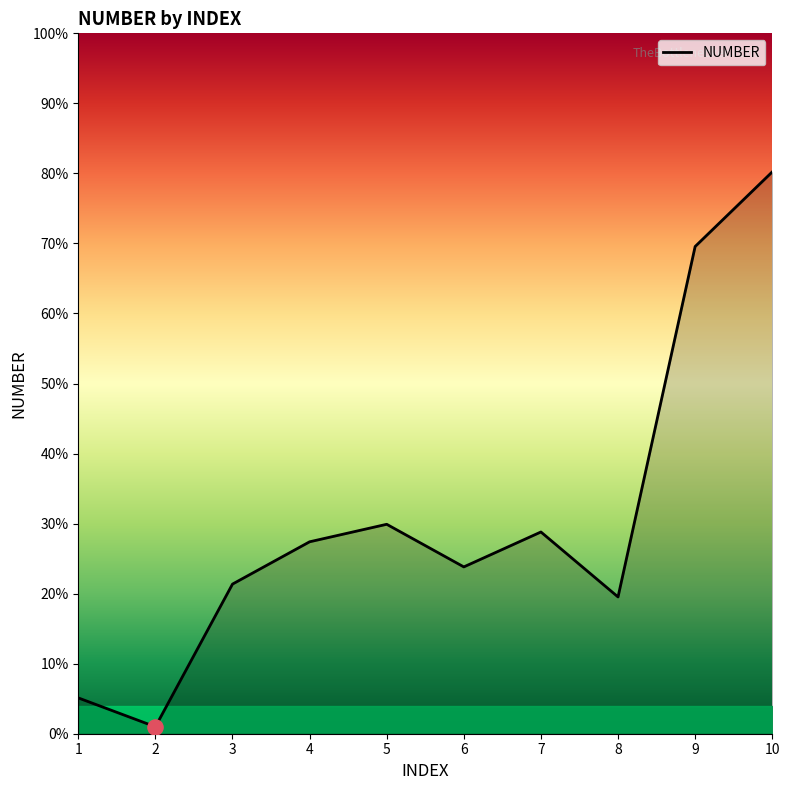

Which has a higher value, 2 or 3?

3